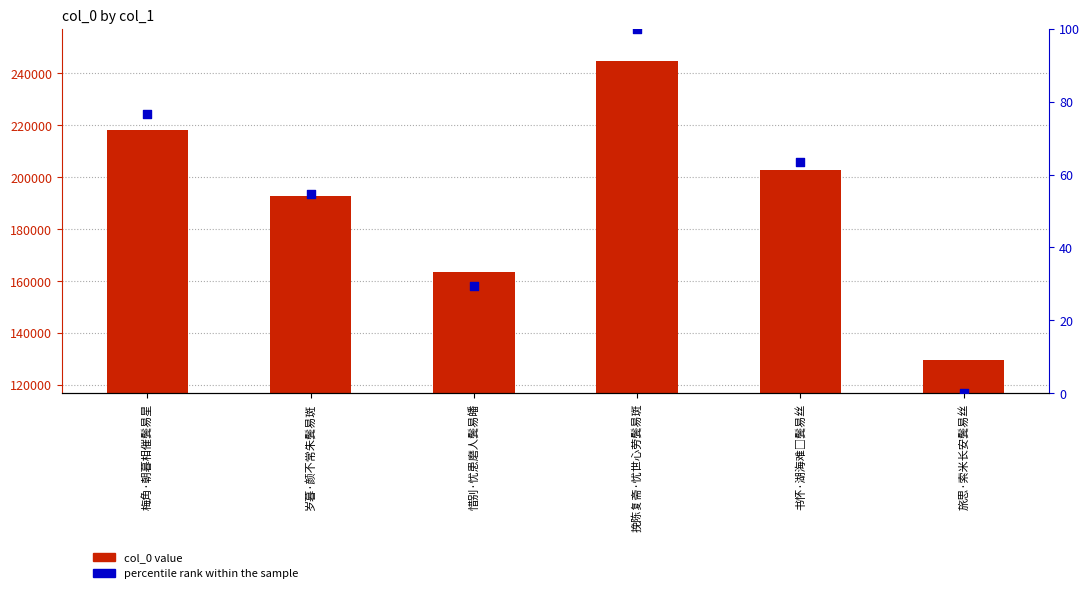

At how many categories does at least one series exceed 118521?

6